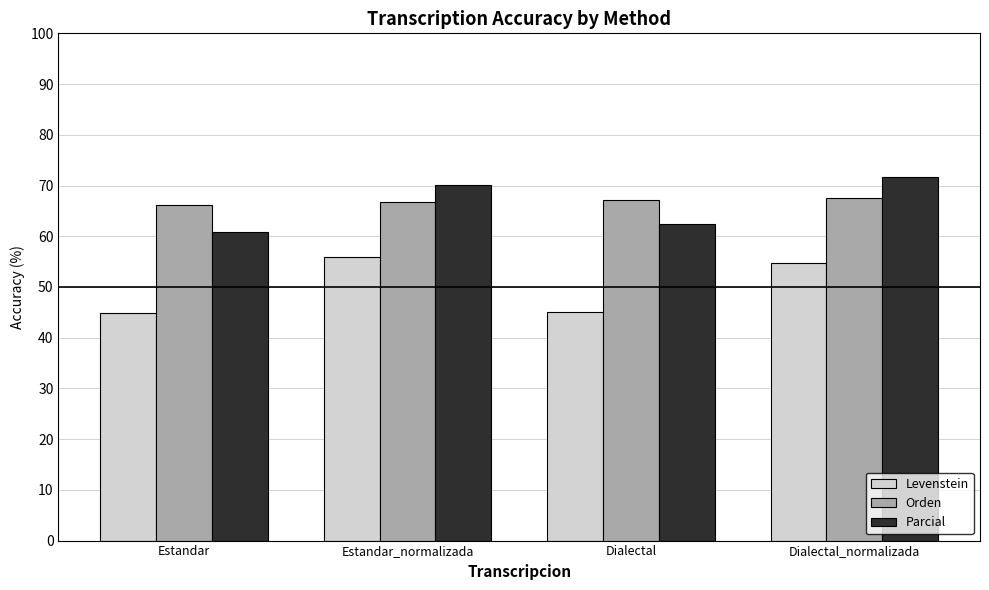

At how many categories does at least one series exceed 59?

4